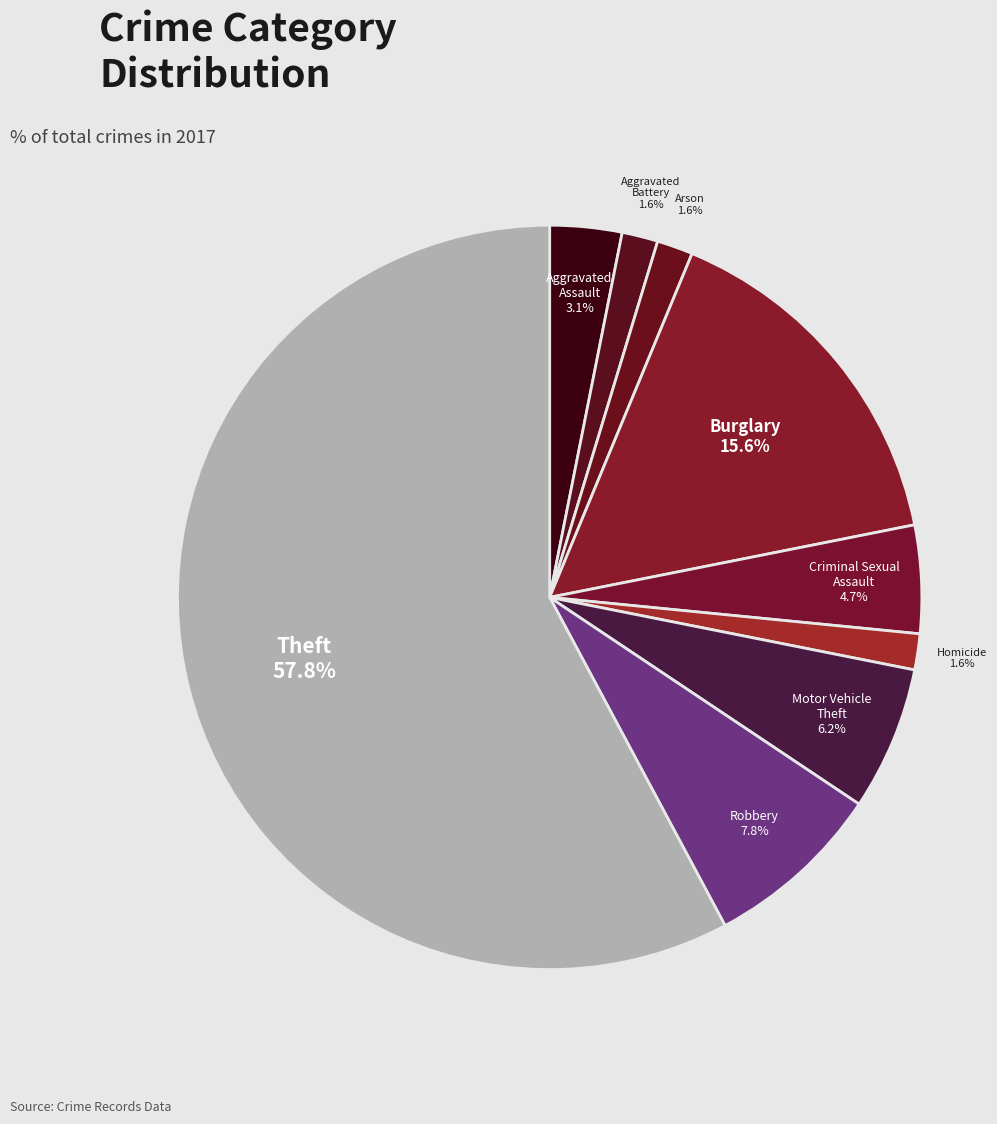

How many segments does this pie chart have?

9